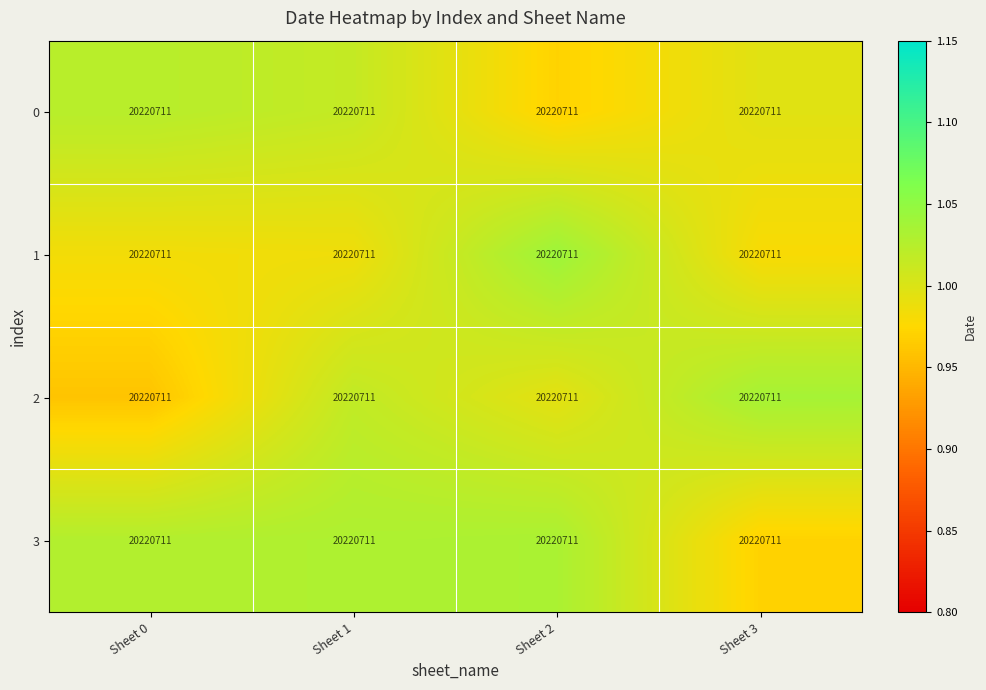

What is the greatest value displayed?

1.0